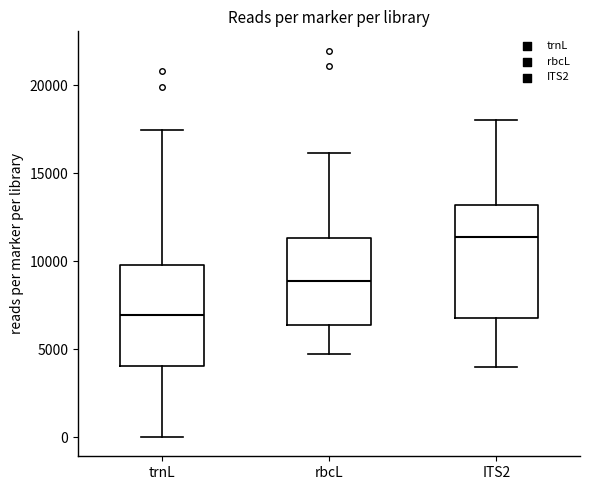

Reading left to right, transcribe this box plot: for each box, give where its median line is, the range the box spans, and where its two whiskers end, as read against the y-axis. The values are not printed on the chart, so give them approximately, as read against the axis.

trnL: median 7000, box 4000 to 10000, whiskers 0 to 17500
rbcL: median 9000, box 6500 to 11500, whiskers 4500 to 16000
ITS2: median 11500, box 7000 to 13000, whiskers 4000 to 18000